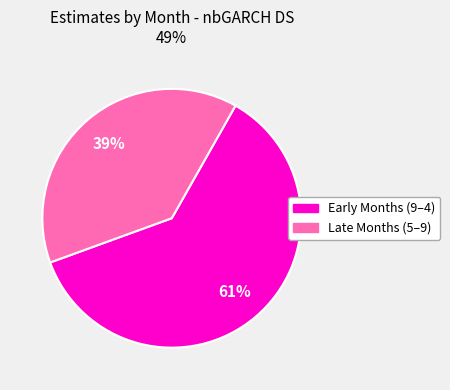

To the nearest percent, what is the average slice percentage?

50%